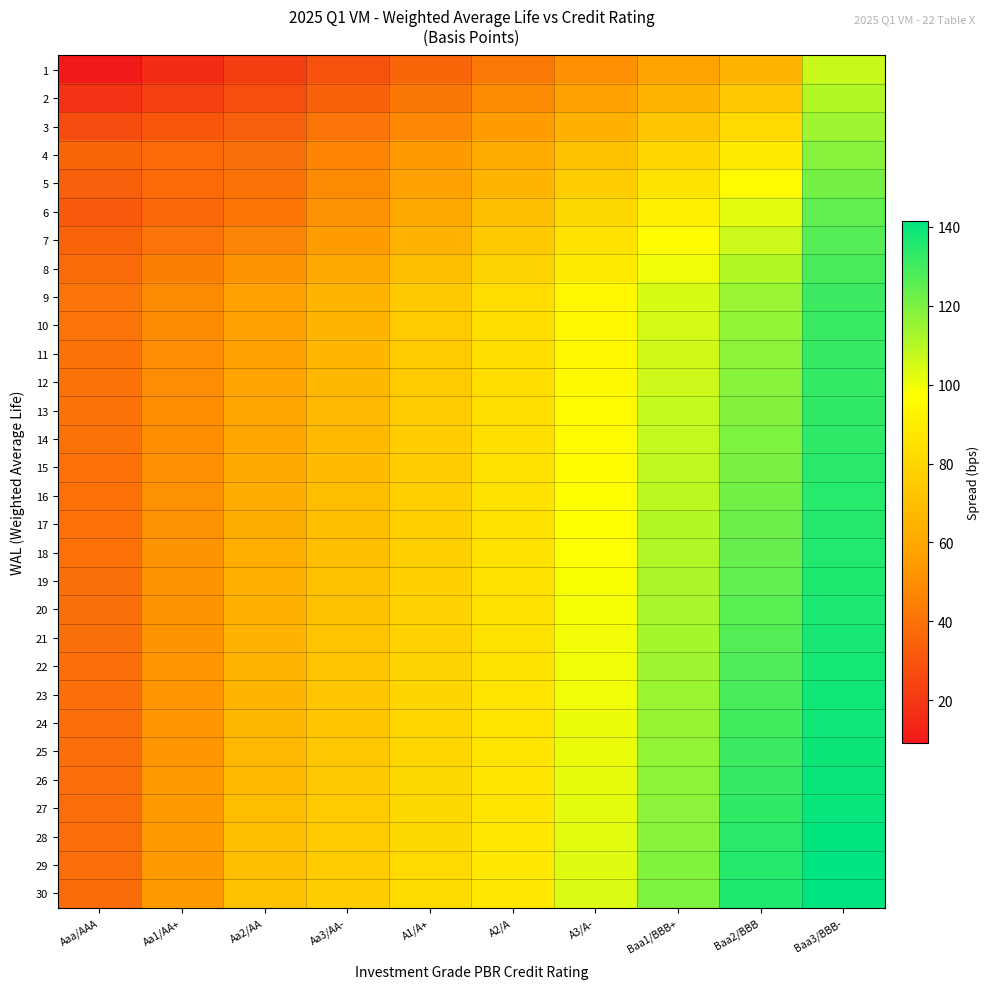

What is the spread (max minus min) of values at Aaa/AAA?

31.7